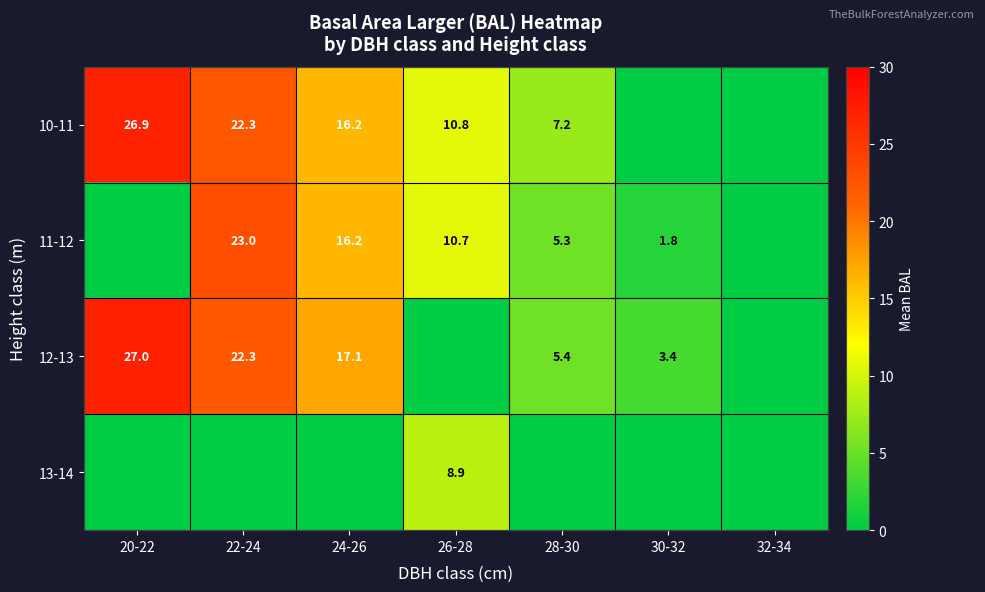

True or false: 10-11 has a value of 10.8 at 26-28.

True